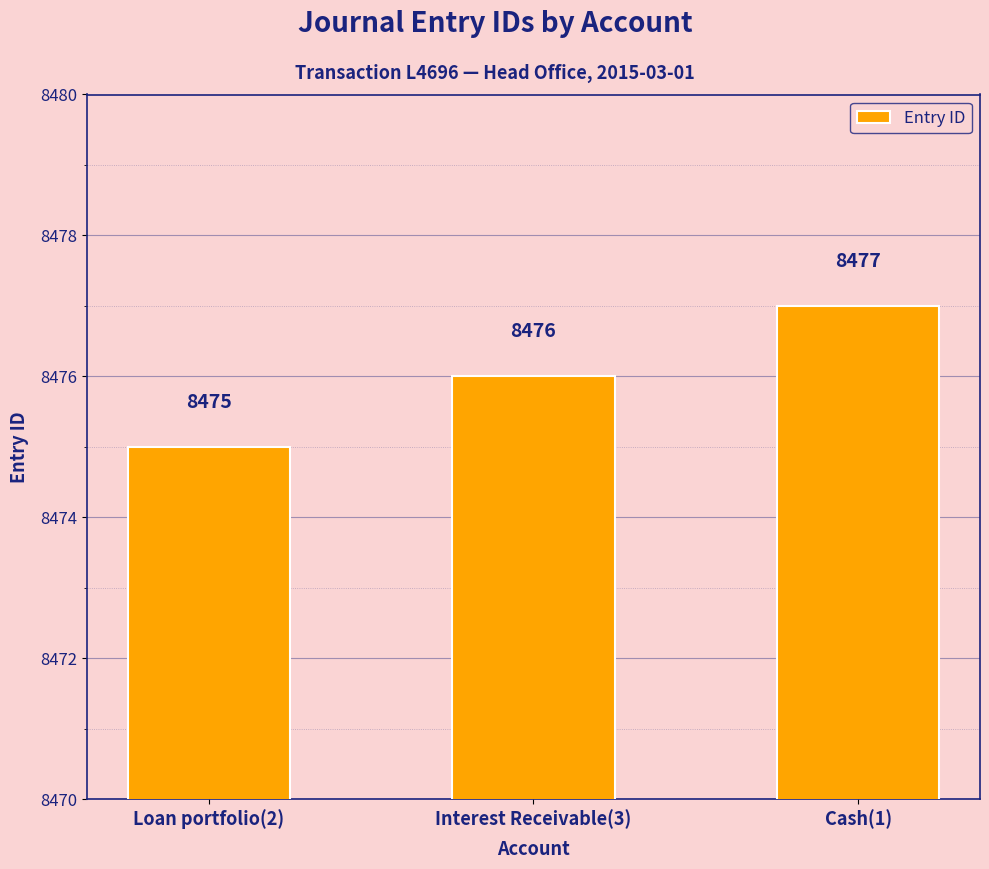

What is the change in value from Loan portfolio(2) to Interest Receivable(3)?

+1